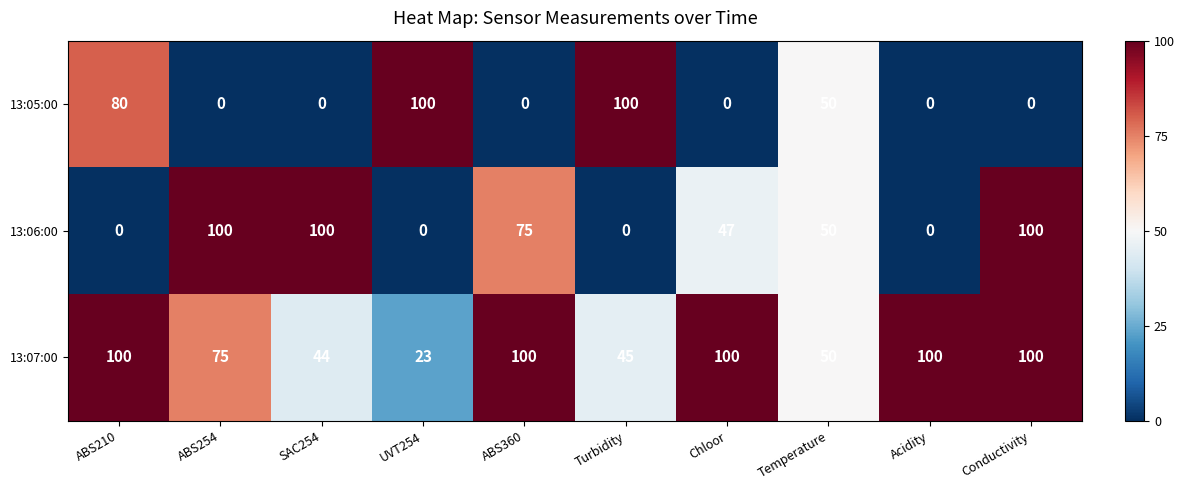

True or false: 13:05:00 has a value of -58 at Conductivity.

False